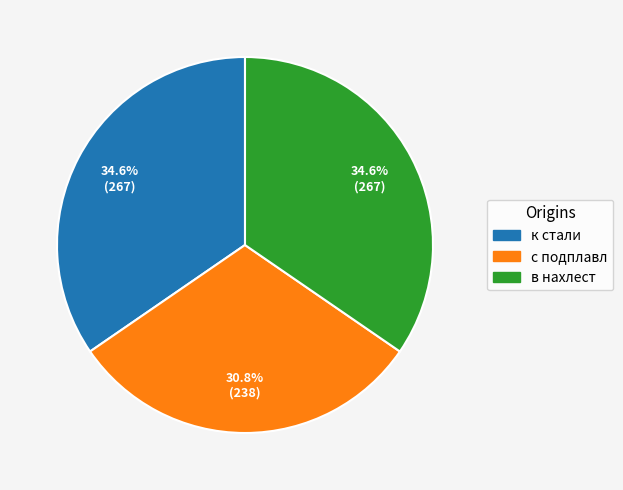

Does к стали account for over 50% of the chart?

No